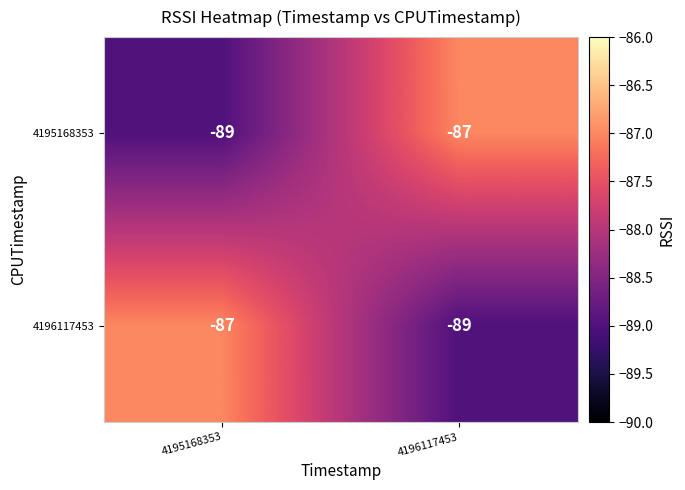

What is the minimum value for 4195168353?

-89